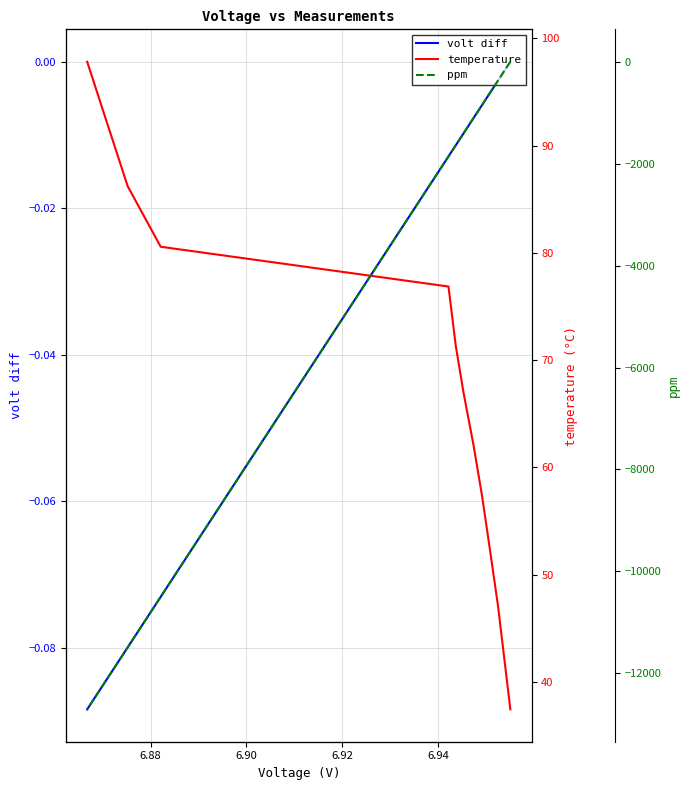

Which series has the largest total across all categories?

temperature